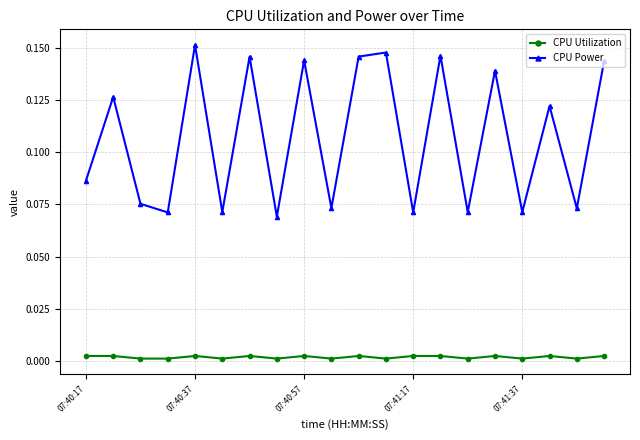

What are all the series names shown in the legend?

CPU Utilization, CPU Power